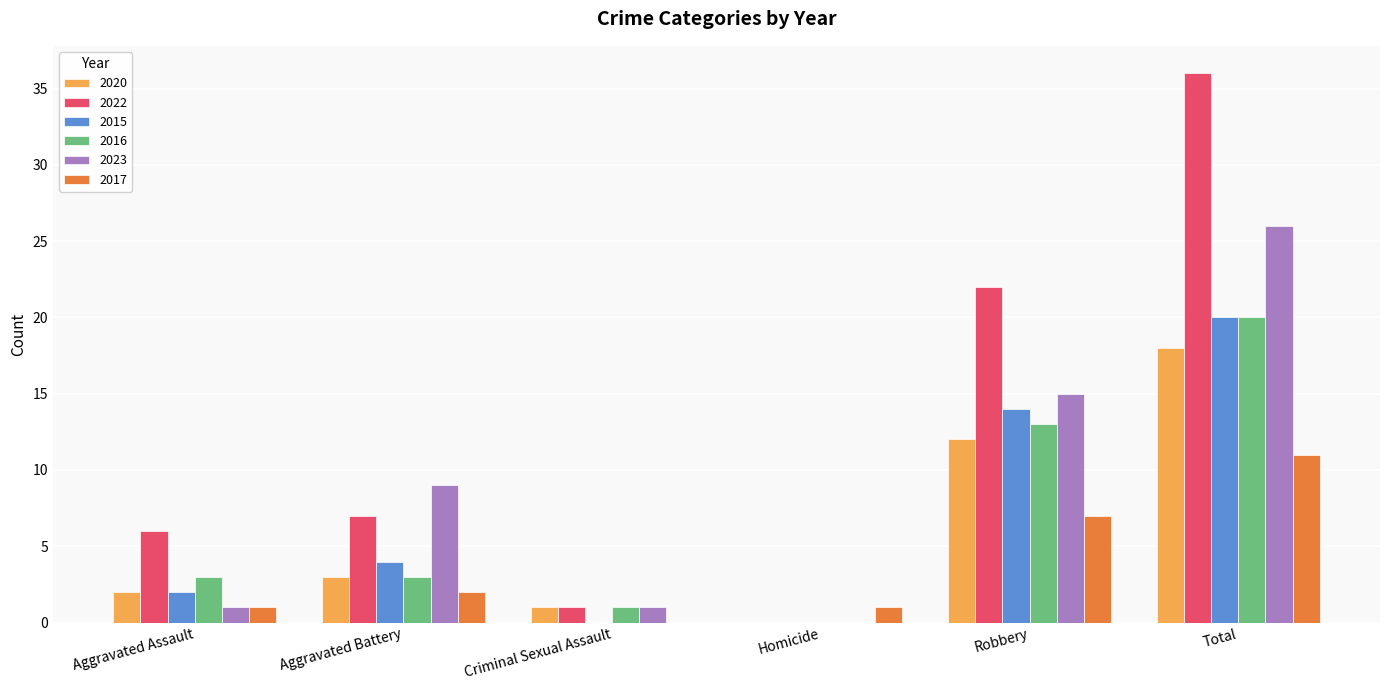

Count the number of categories in the chart.

6